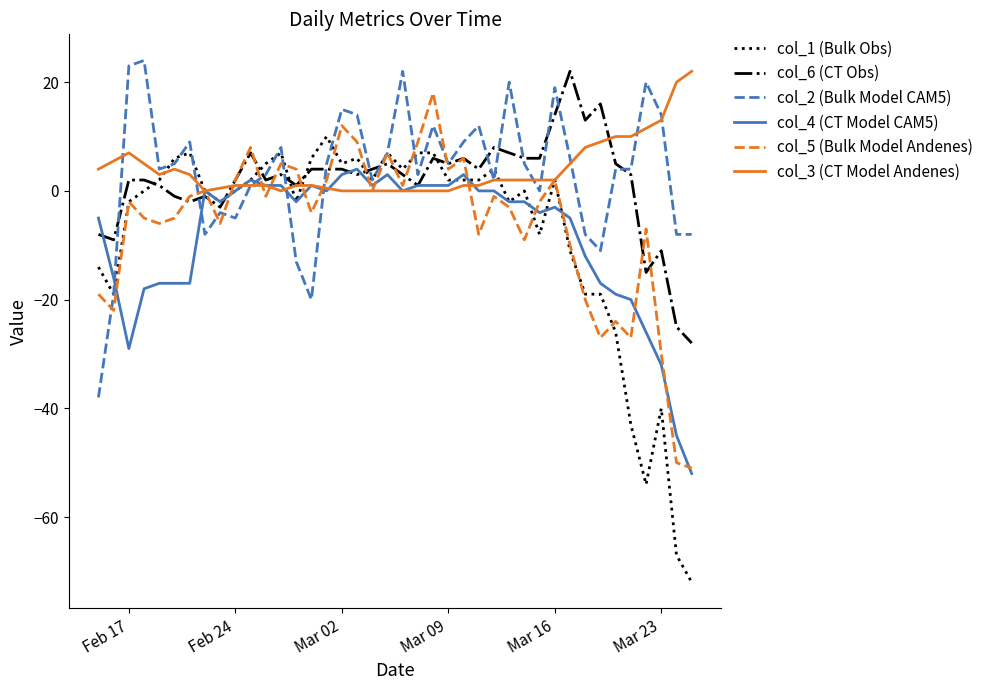

The col_2 (Bulk Model CAM5) series shows 19 at Mar 16. True or false?

True